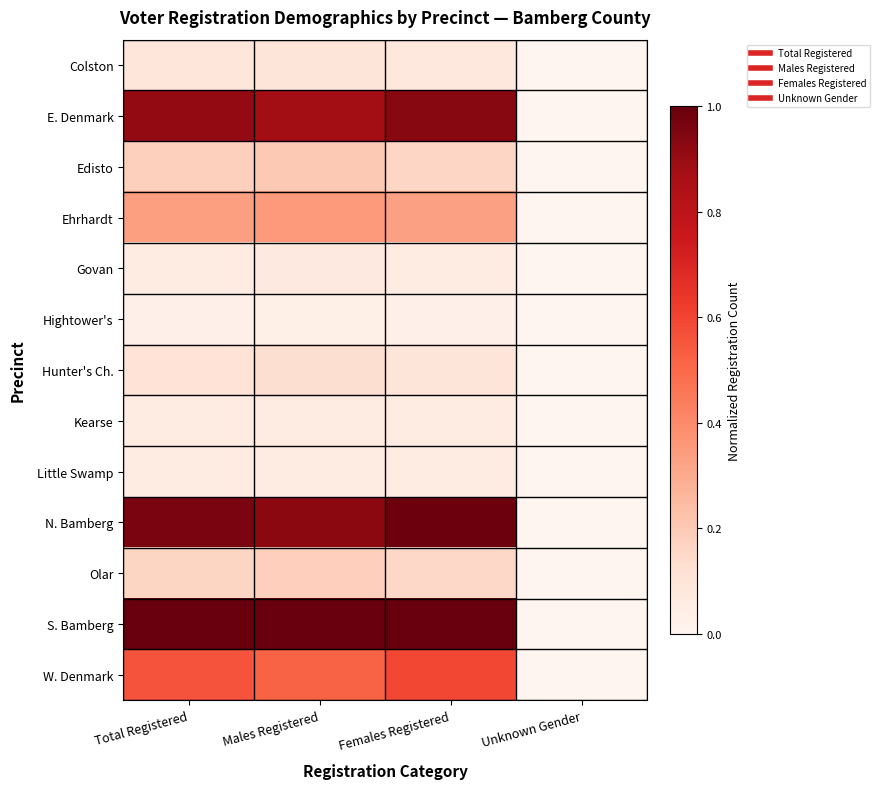

How many distinct data groups are displayed?

13